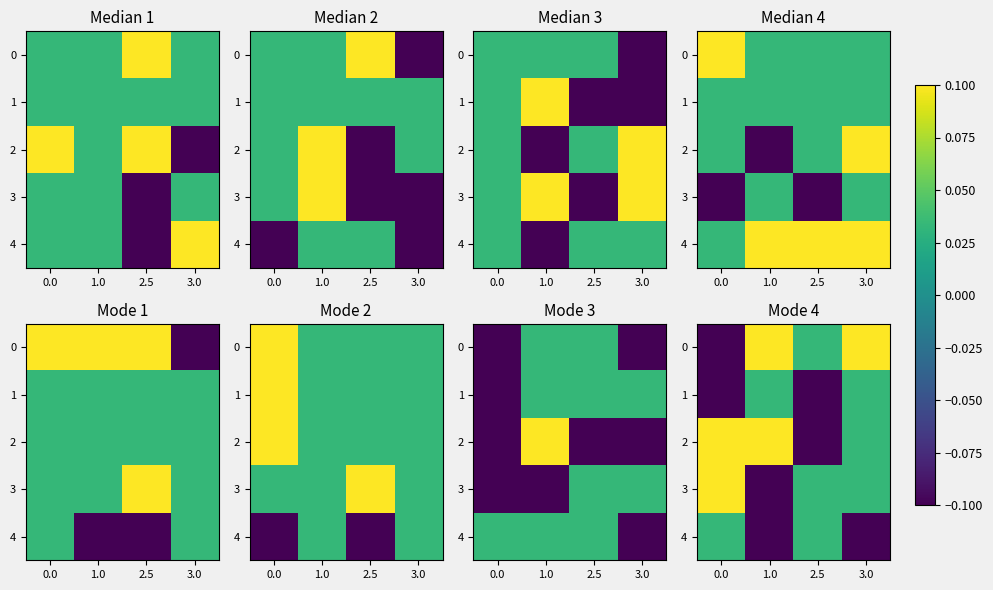

At which label is row_0 closest to 0?

2.5